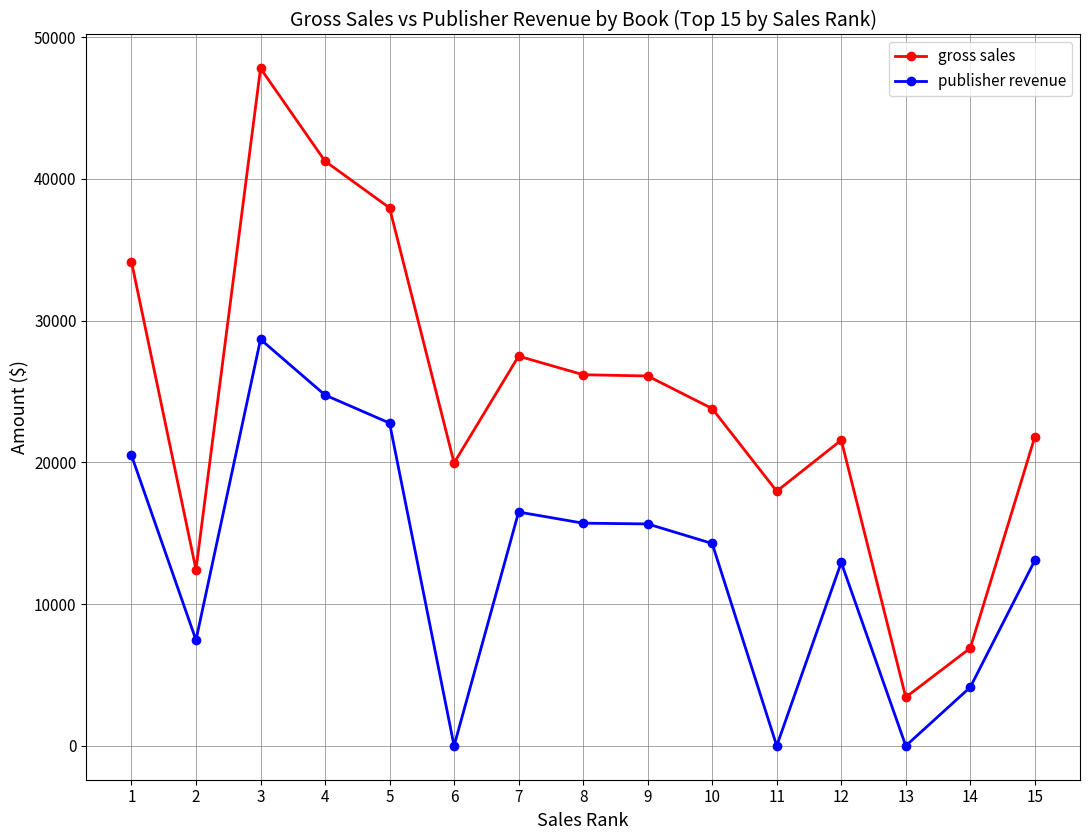

Rank the series by their maximum value, from highest to lowest.

gross sales, publisher revenue